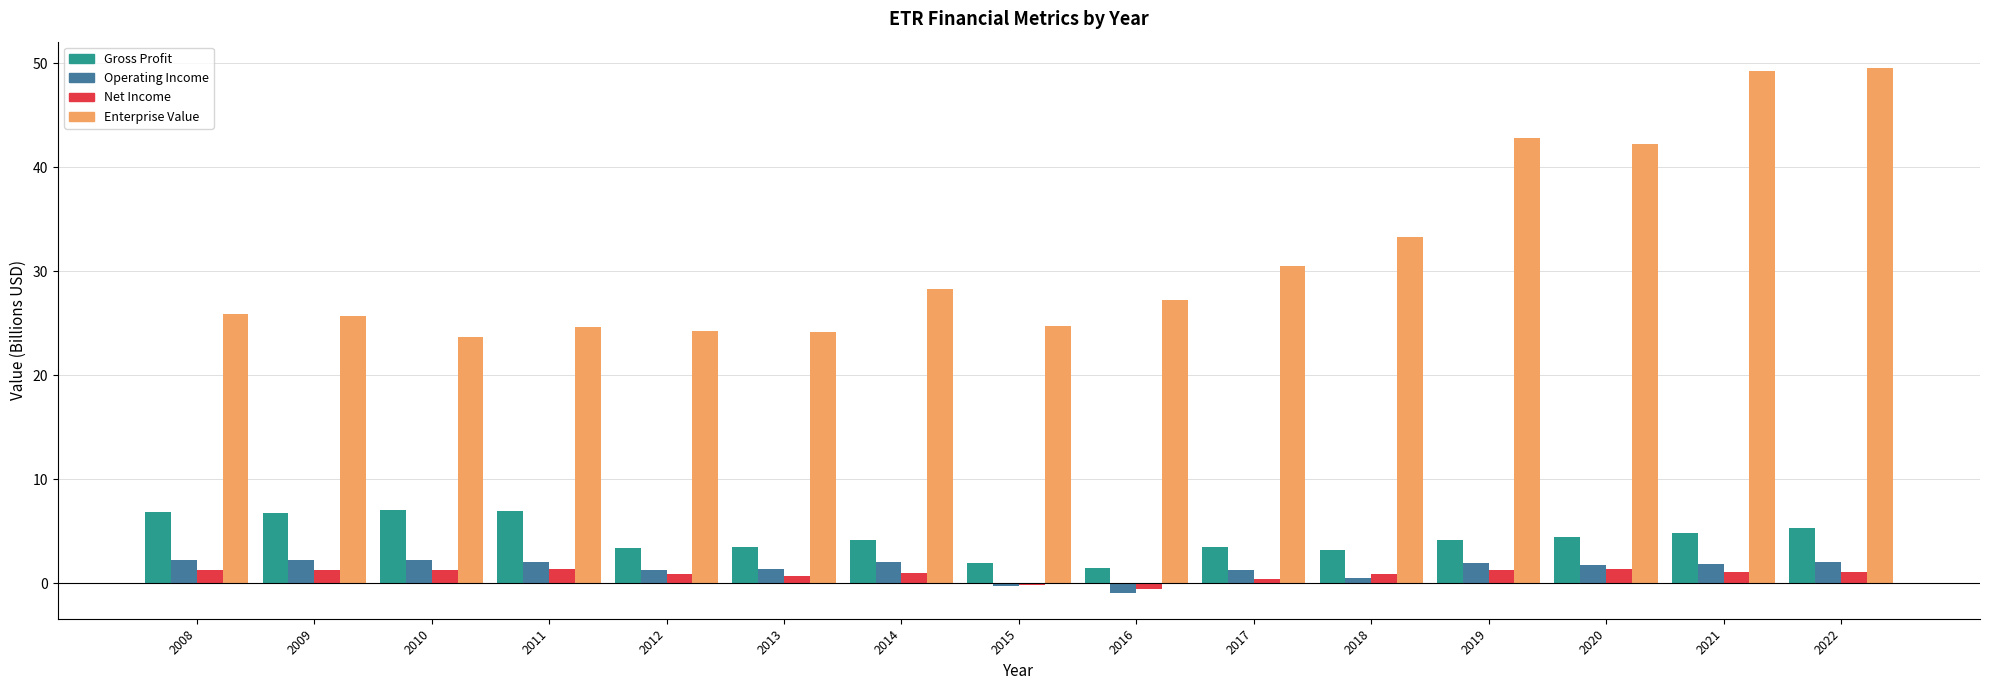

Which series has the largest total across all categories?

Enterprise Value